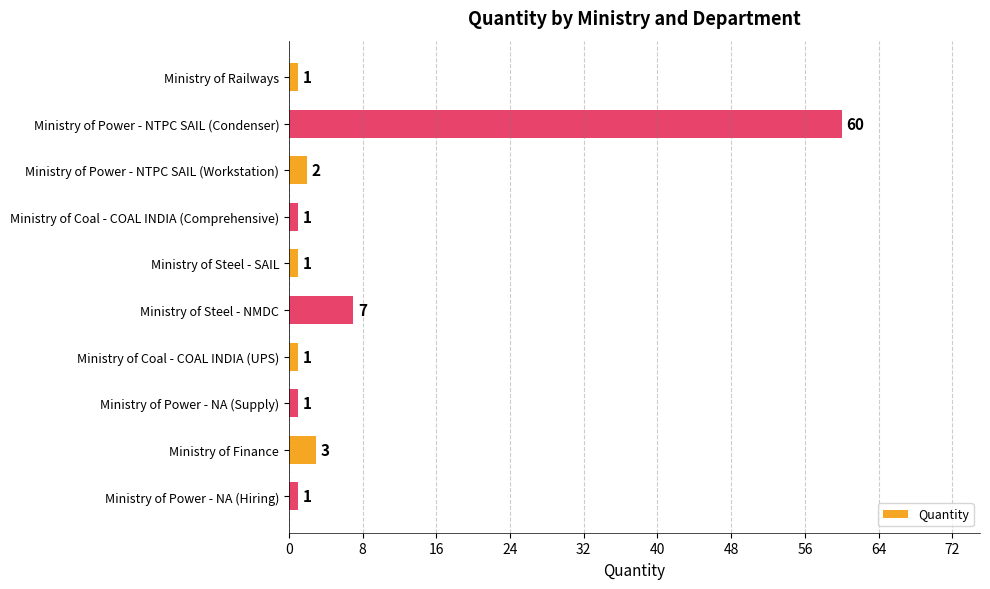

What is the smallest value displayed?

1